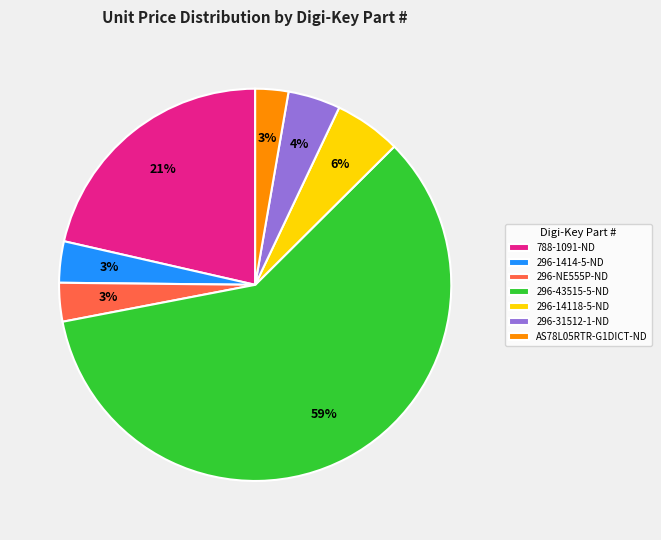

Does 296-43515-5-ND represent more than half of the total?

Yes